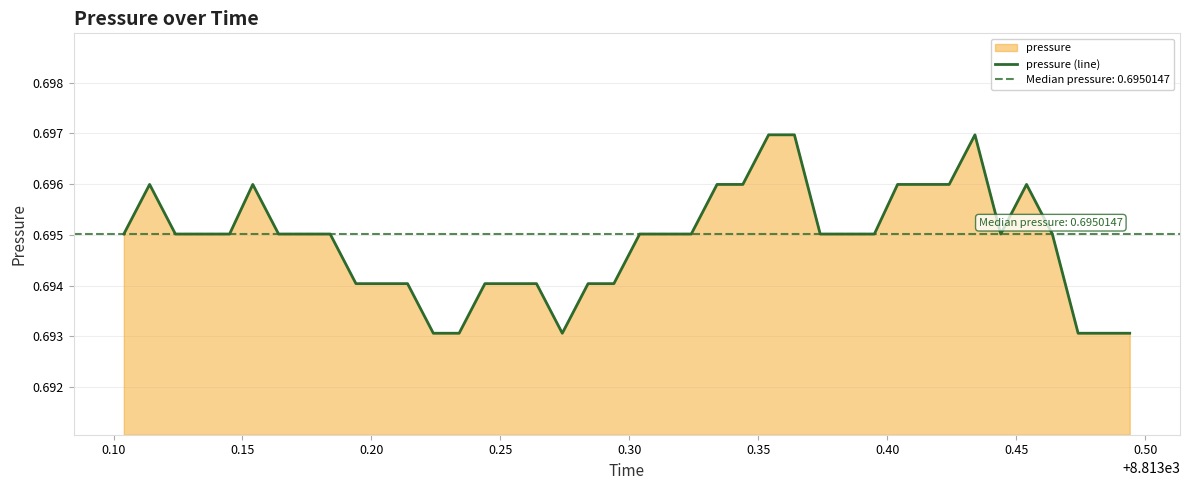

What is the value of the 25th point from the left?

0.7